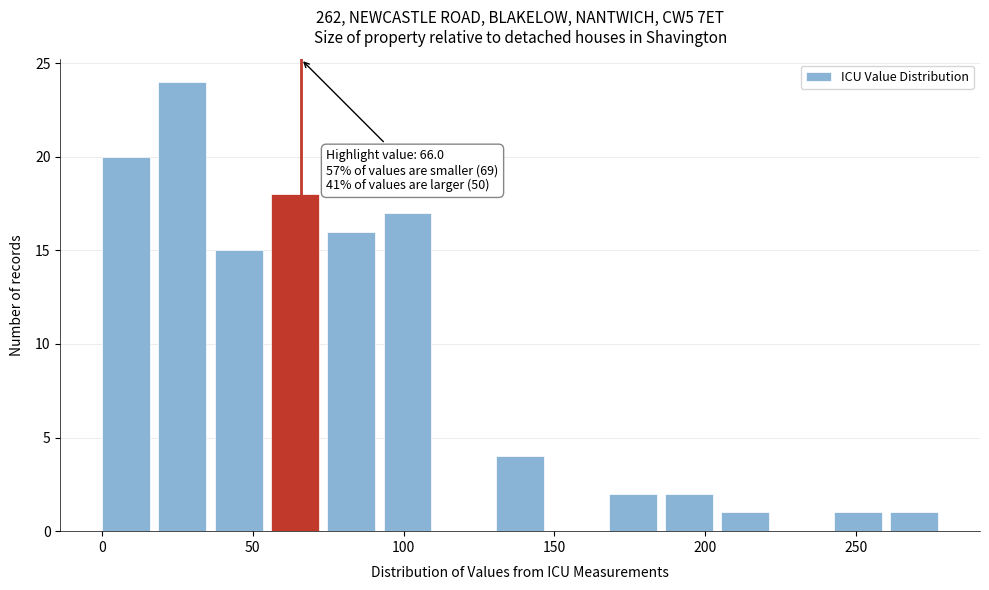

Read against the x-axis, roughly where is the centre of the tallest bar?

25